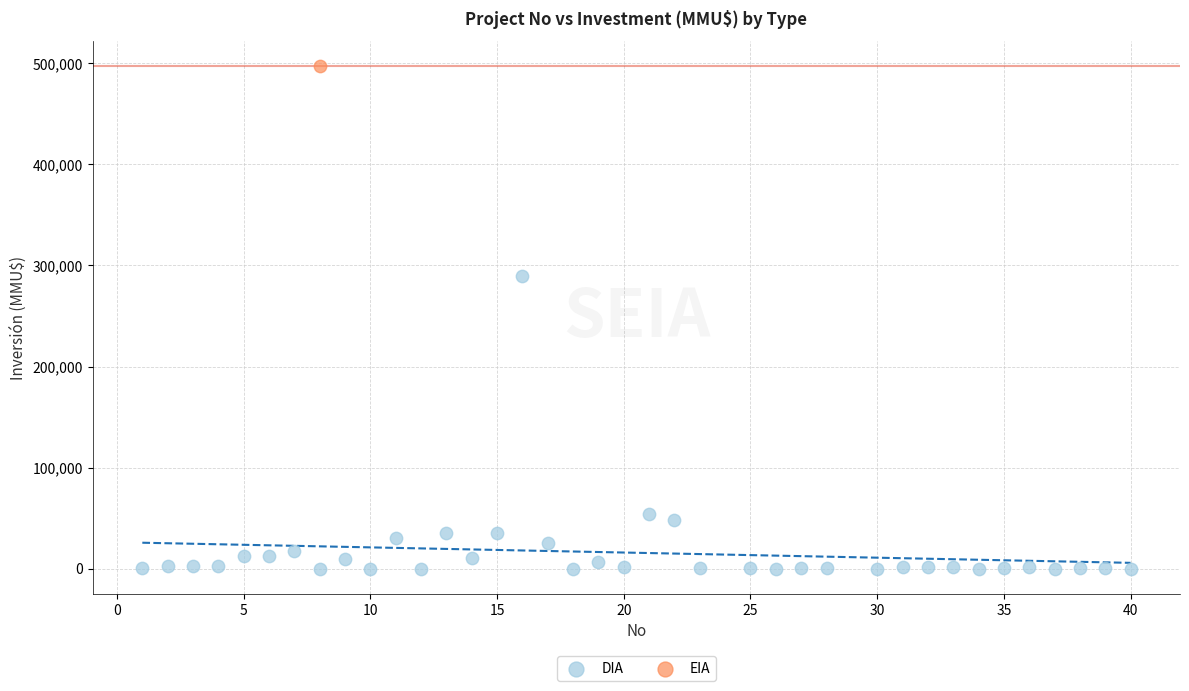

What are all the series names shown in the legend?

DIA, EIA